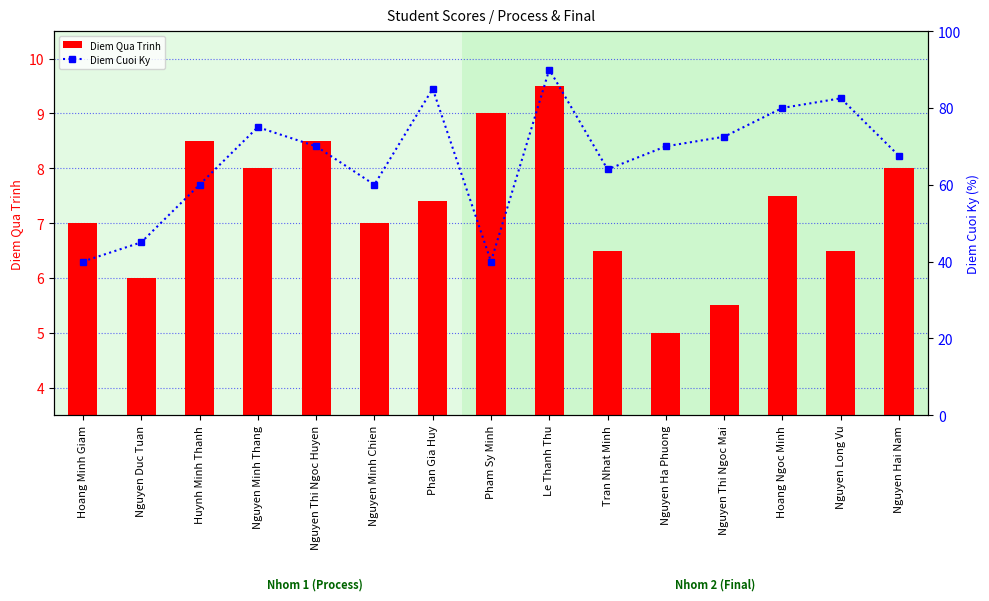

At which category is the sum across all series the highest?

Le Thanh Thu